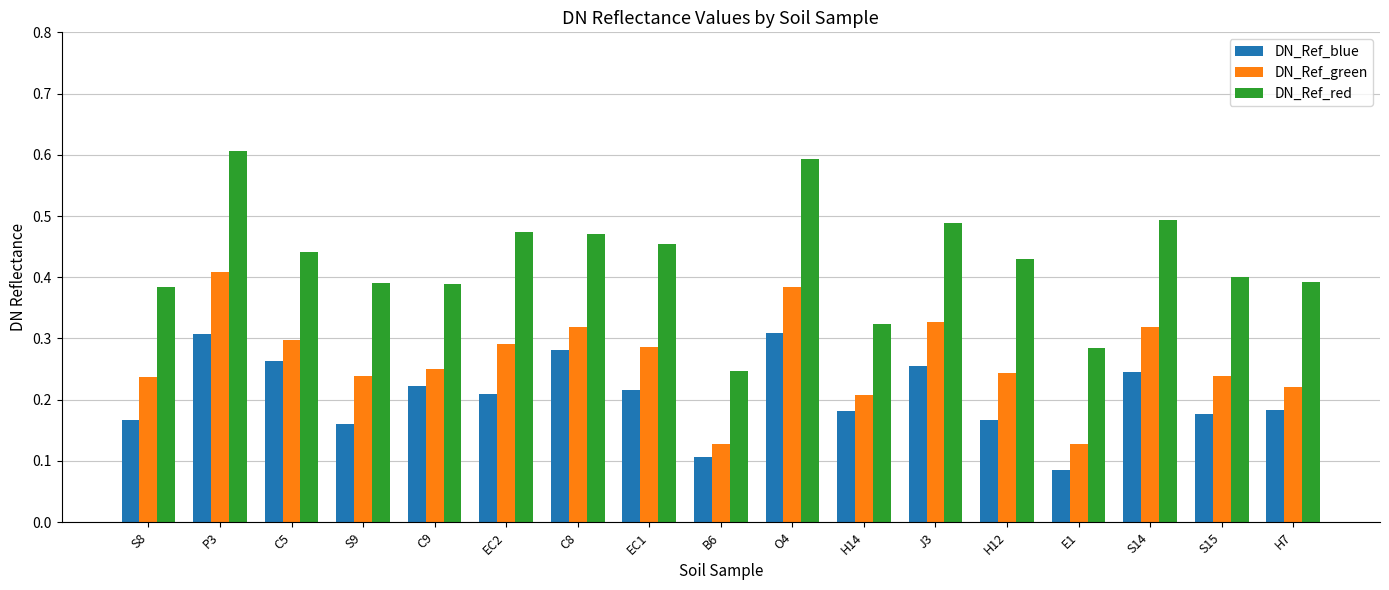

How many DN_Ref_blue values are between 0 and 1?

17